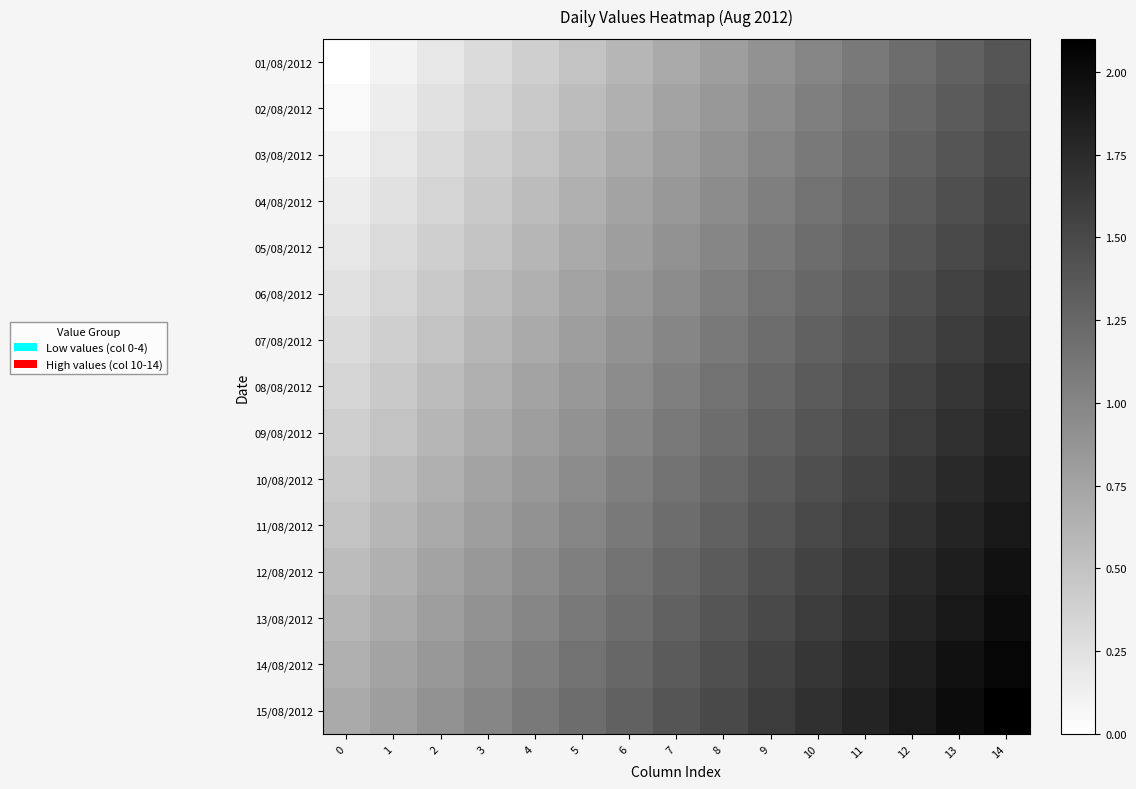

Reading left to right, transcribe all the data shown in this chart.

01/08/2012: 0=0.0	1=0.1	2=0.2	3=0.3	4=0.4	5=0.5	6=0.6	7=0.7	8=0.8	9=0.9	10=1.0	11=1.1	12=1.2	13=1.3	14=1.4
02/08/2012: 0=0.1	1=0.2	2=0.2	3=0.4	4=0.5	5=0.6	6=0.7	7=0.8	8=0.9	9=1.0	10=1.1	11=1.2	12=1.3	13=1.4	14=1.5
03/08/2012: 0=0.1	1=0.2	2=0.3	3=0.4	4=0.5	5=0.6	6=0.7	7=0.8	8=0.9	9=1.0	10=1.1	11=1.2	12=1.3	13=1.4	14=1.5
04/08/2012: 0=0.2	1=0.2	2=0.4	3=0.5	4=0.6	5=0.7	6=0.8	7=0.9	8=1.0	9=1.1	10=1.1	11=1.2	12=1.4	13=1.5	14=1.6
05/08/2012: 0=0.2	1=0.3	2=0.4	3=0.5	4=0.6	5=0.7	6=0.8	7=0.9	8=1.0	9=1.1	10=1.2	11=1.3	12=1.4	13=1.5	14=1.6
06/08/2012: 0=0.2	1=0.3	2=0.5	3=0.6	4=0.7	5=0.8	6=0.9	7=1.0	8=1.1	9=1.1	10=1.2	11=1.4	12=1.5	13=1.6	14=1.7
07/08/2012: 0=0.3	1=0.4	2=0.5	3=0.6	4=0.7	5=0.8	6=0.9	7=1.0	8=1.1	9=1.2	10=1.3	11=1.4	12=1.5	13=1.6	14=1.7
08/08/2012: 0=0.4	1=0.5	2=0.6	3=0.7	4=0.8	5=0.9	6=1.0	7=1.1	8=1.2	9=1.2	10=1.4	11=1.5	12=1.6	13=1.7	14=1.8
09/08/2012: 0=0.4	1=0.5	2=0.6	3=0.7	4=0.8	5=0.9	6=1.0	7=1.1	8=1.2	9=1.3	10=1.4	11=1.5	12=1.6	13=1.7	14=1.8
10/08/2012: 0=0.5	1=0.6	2=0.7	3=0.8	4=0.9	5=0.9	6=1.1	7=1.2	8=1.2	9=1.4	10=1.4	11=1.6	12=1.7	13=1.8	14=1.9
11/08/2012: 0=0.5	1=0.6	2=0.7	3=0.8	4=0.9	5=1.0	6=1.1	7=1.2	8=1.3	9=1.4	10=1.5	11=1.6	12=1.7	13=1.8	14=1.9
12/08/2012: 0=0.6	1=0.7	2=0.8	3=0.9	4=1.0	5=1.1	6=1.2	7=1.2	8=1.4	9=1.5	10=1.6	11=1.7	12=1.8	13=1.9	14=2.0
13/08/2012: 0=0.6	1=0.7	2=0.8	3=0.9	4=1.0	5=1.1	6=1.2	7=1.3	8=1.4	9=1.5	10=1.6	11=1.7	12=1.8	13=1.9	14=2.0
14/08/2012: 0=0.7	1=0.8	2=0.9	3=1.0	4=1.1	5=1.1	6=1.2	7=1.4	8=1.5	9=1.6	10=1.6	11=1.8	12=1.9	13=2.0	14=2.1
15/08/2012: 0=0.7	1=0.8	2=0.9	3=1.0	4=1.1	5=1.2	6=1.3	7=1.4	8=1.5	9=1.6	10=1.7	11=1.8	12=1.9	13=2.0	14=2.1